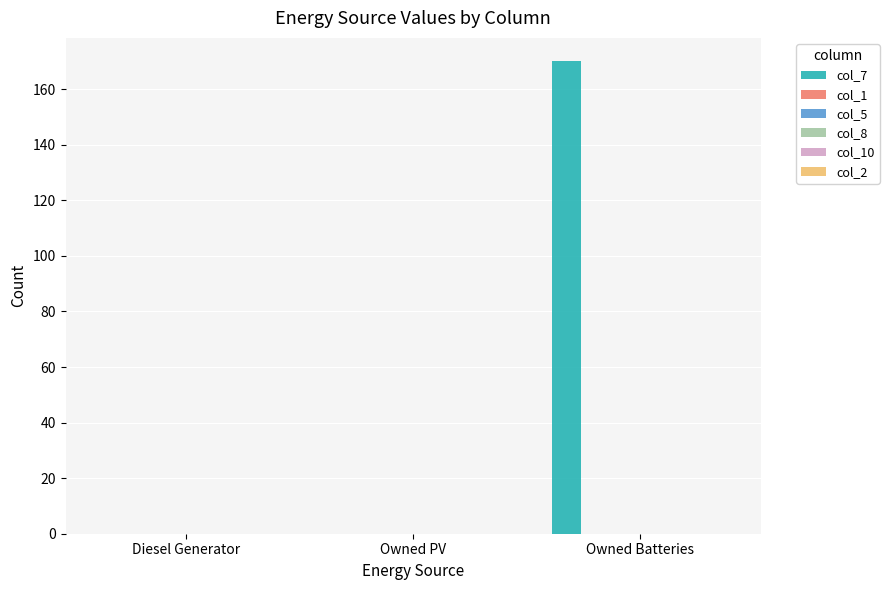

How many distinct data groups are displayed?

1